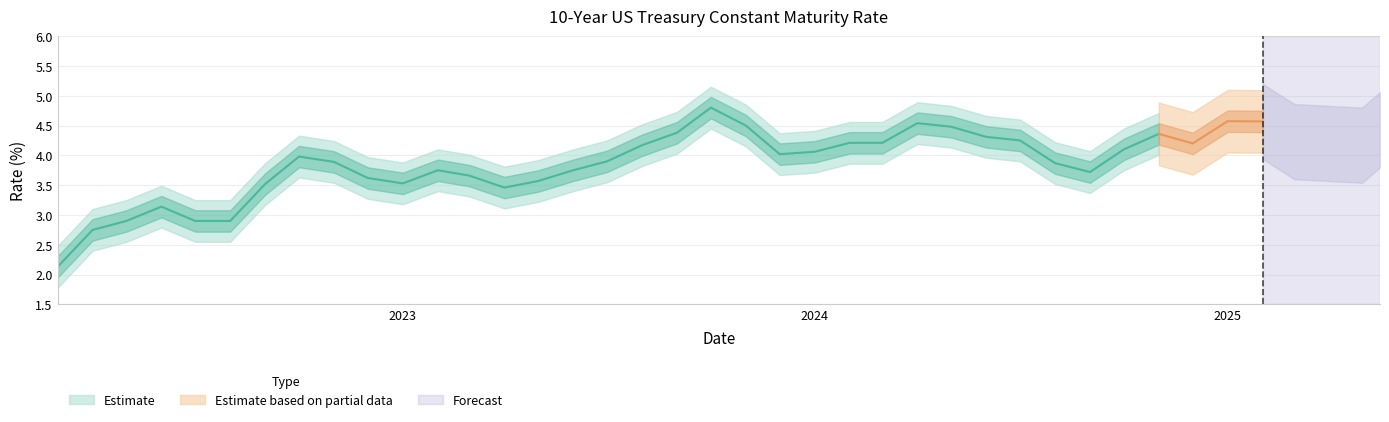

Rank the categories by value from lowest to highest.

values, 1, 2, 4, 5, 3, 13, 6, 10, 14, 9, 12, 30, 11, 15, 29, 8, 16, 7, 21, 22, 31, 17, 37, 33, 23, 24, 36, 28, 27, 32, 18, 38, 26, 20, 25, 35, 34, 19